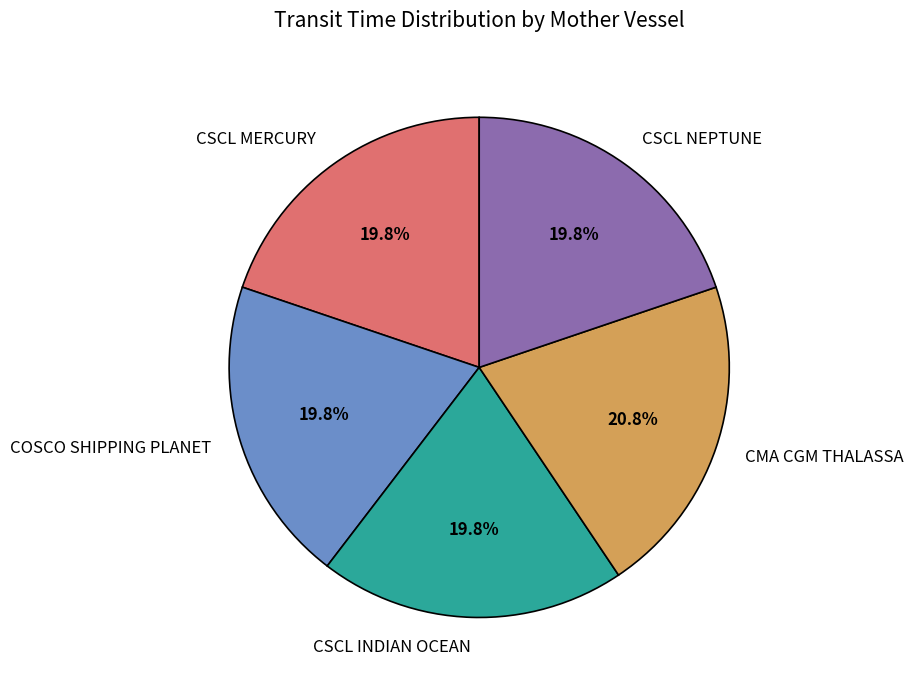

To the nearest percent, what percentage of the pie is CMA CGM THALASSA?

21%